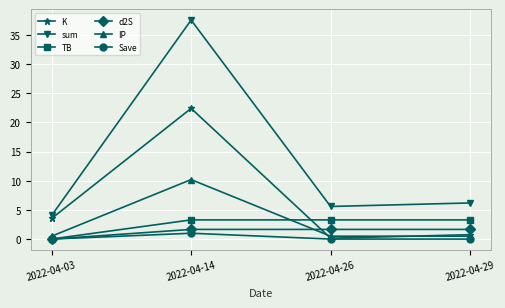

What are all the series names shown in the legend?

K, sum, TB, d2S, IP, Save